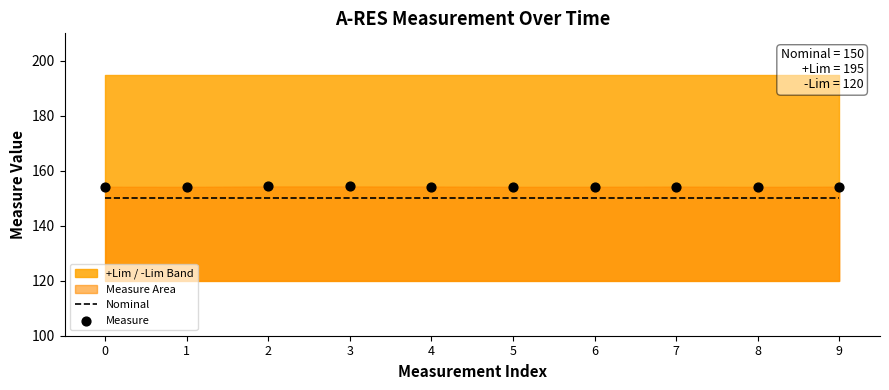

Is the value of Measure at 5 greater than the value of Nominal at 0?

Yes